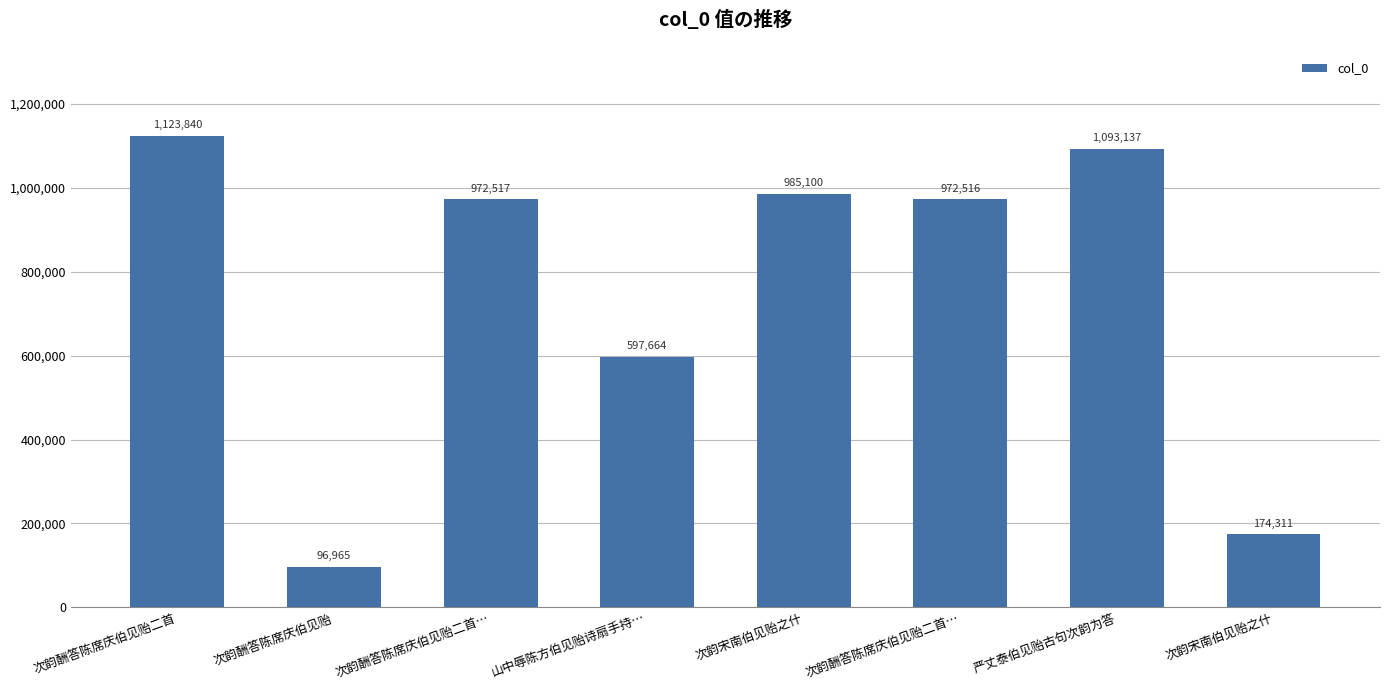

Which label corresponds to the smallest value in the chart?

次韵酬答陈席庆伯见贻